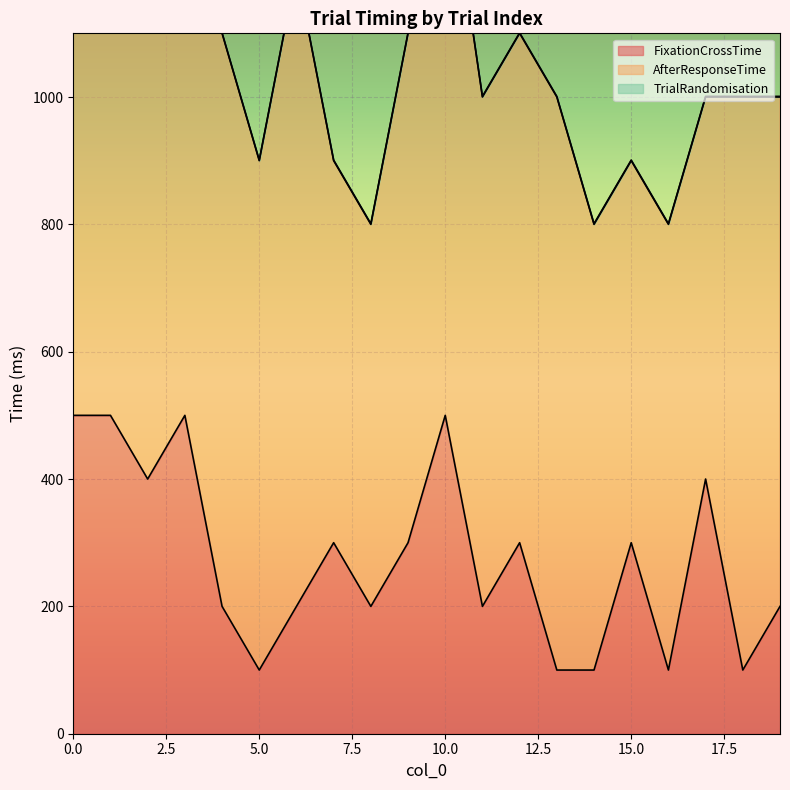

Reading left to right, what are all the values shown in this chart?

FixationCrossTime: 0=500	1=500	2=400	3=500	4=200	5=100	6=200	7=300	8=200	9=300	10=500	11=200	12=300	13=100	14=100	15=300	16=100	17=400	18=100	19=200
AfterResponseTime: 0=600	1=700	2=800	3=1000	4=900	5=800	6=1000	7=600	8=600	9=800	10=900	11=800	12=800	13=900	14=700	15=600	16=700	17=600	18=900	19=800
TrialRandomisation: 0=1	1=1	2=1	3=1	4=1	5=1	6=1	7=1	8=1	9=1	10=1	11=1	12=1	13=1	14=1	15=1	16=1	17=1	18=1	19=1